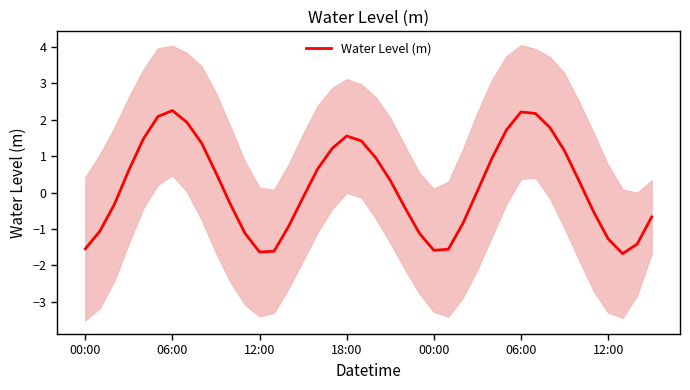

Does the chart have visible grid lines?

No